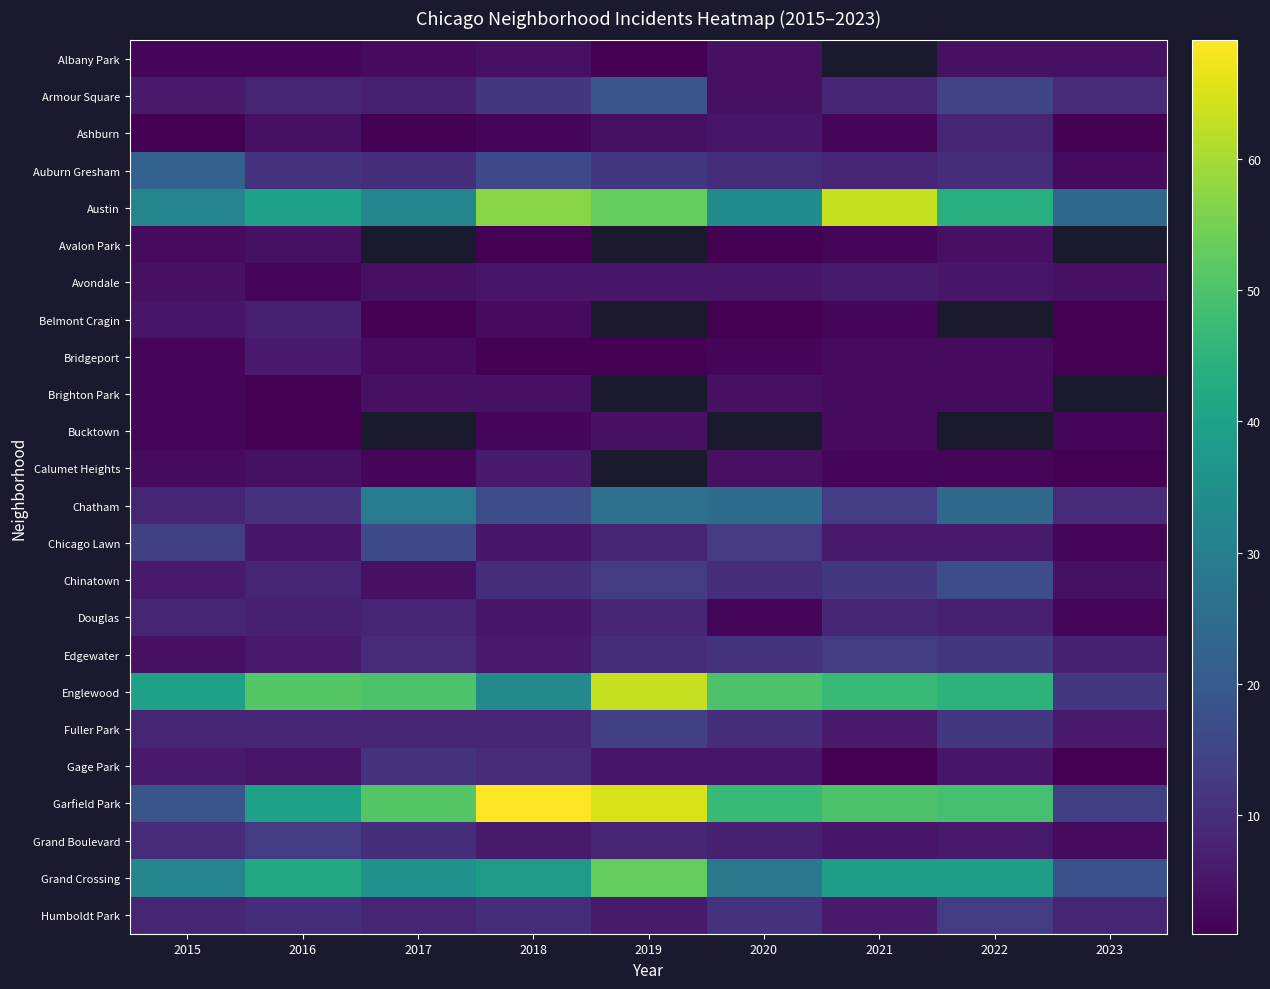

Between 2023 and 2016, which is larger?

2023